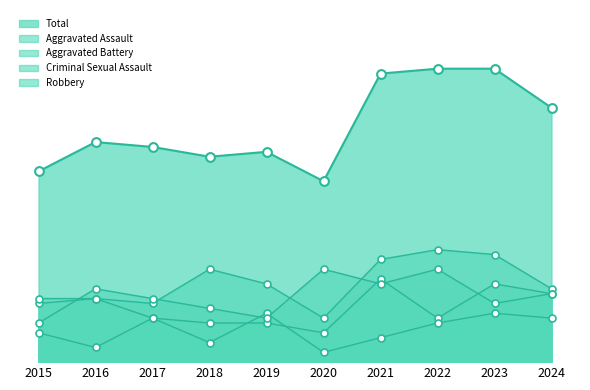

At which category is the sum across all series the highest?

2023